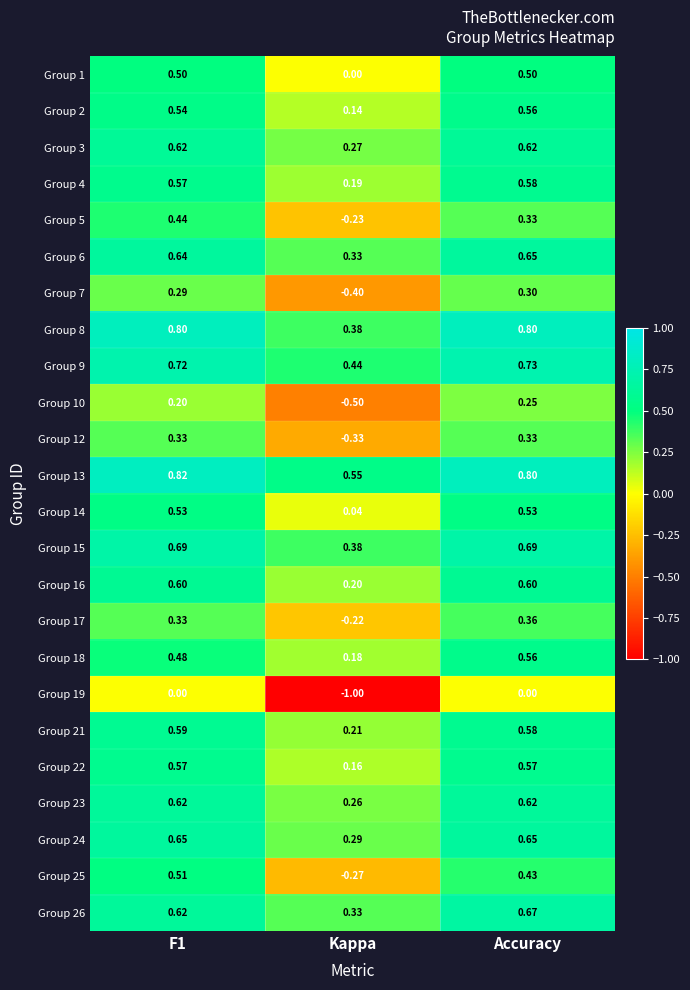

At which category is the sum across all series the highest?

Accuracy